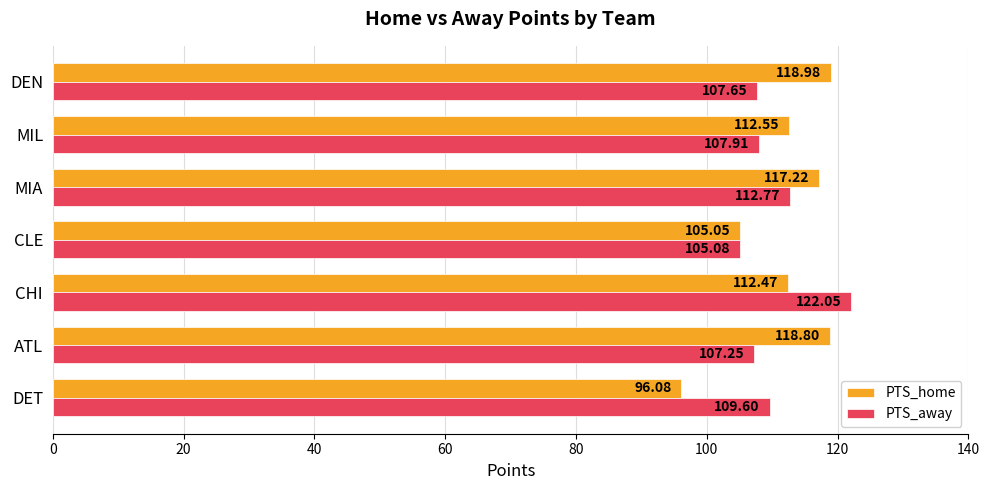

Rank the series by their maximum value, from highest to lowest.

PTS_away, PTS_home